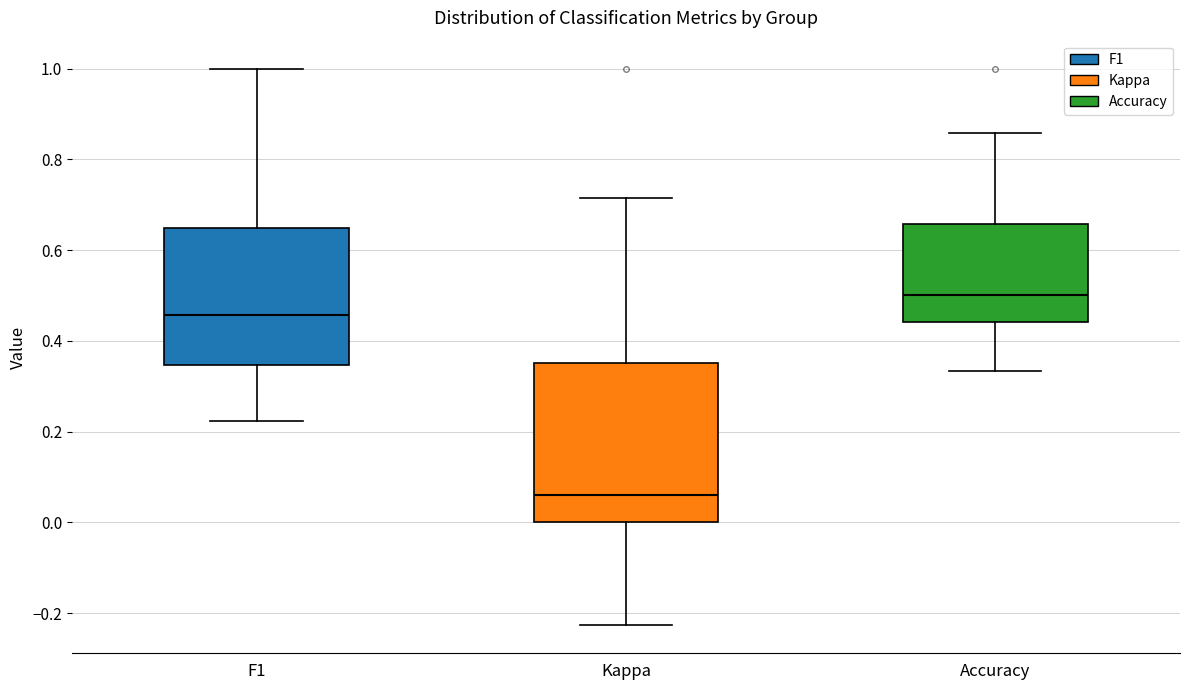

Reading left to right, read every box against the y-axis: the position of its median line, the range the box covers, and the ends of its whiskers. The values are not printed on the chart, so give them approximately, as read against the axis.

F1: median 0.46, box 0.34 to 0.64, whiskers 0.22 to 1.00
Kappa: median 0.06, box 0.00 to 0.36, whiskers -0.22 to 0.72
Accuracy: median 0.50, box 0.44 to 0.66, whiskers 0.34 to 0.86